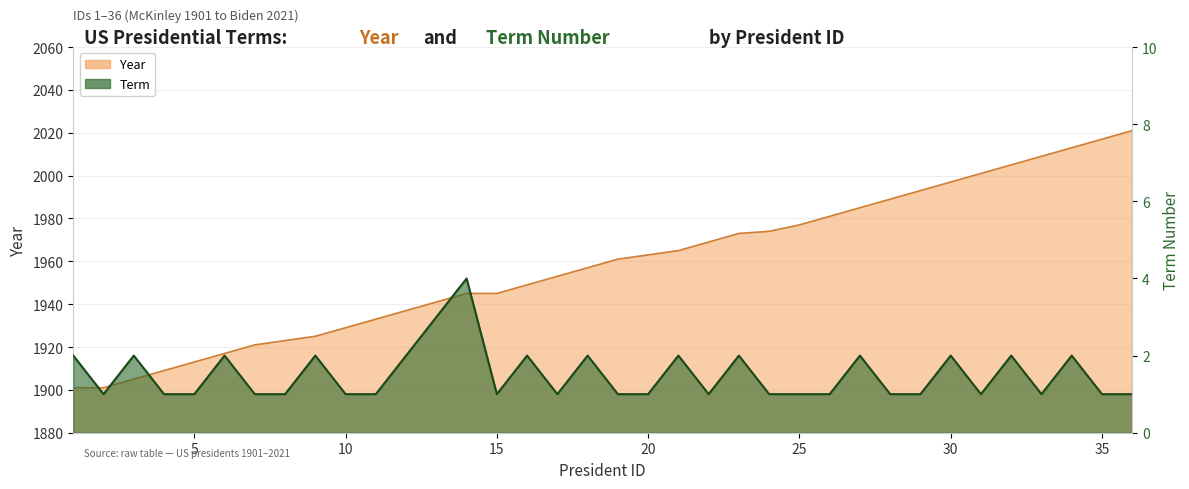

What is the difference between the second highest and minimum values in the Year series?

116